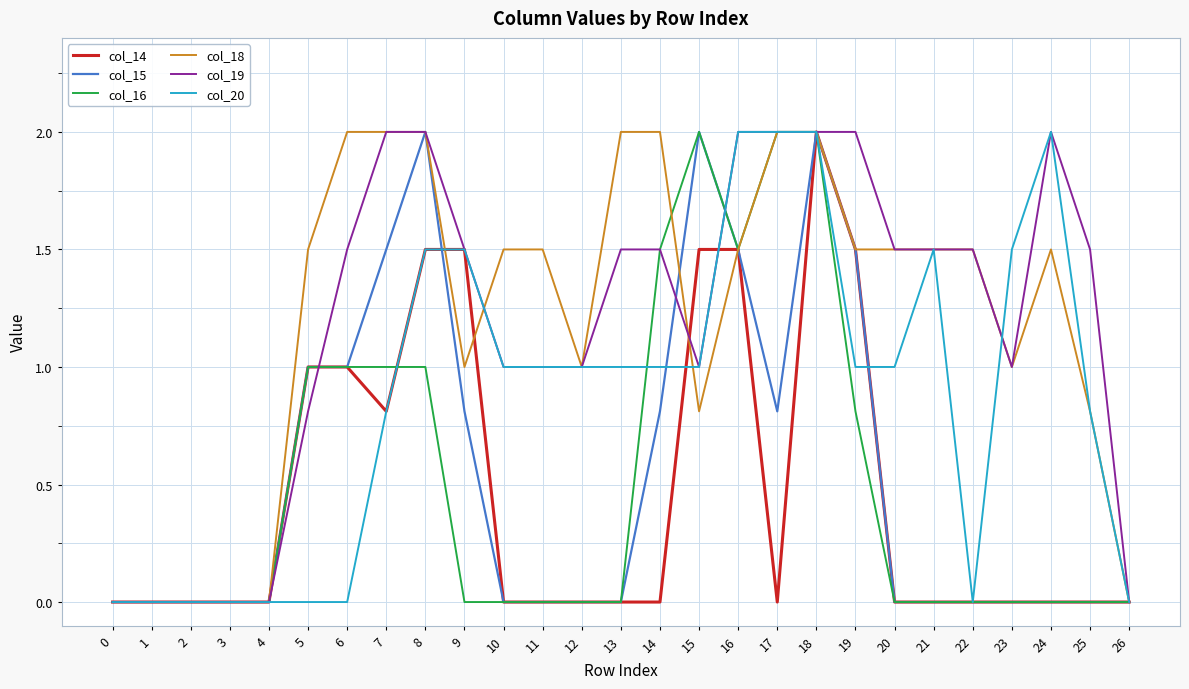

Does the chart display data point markers on the line(s)?

No